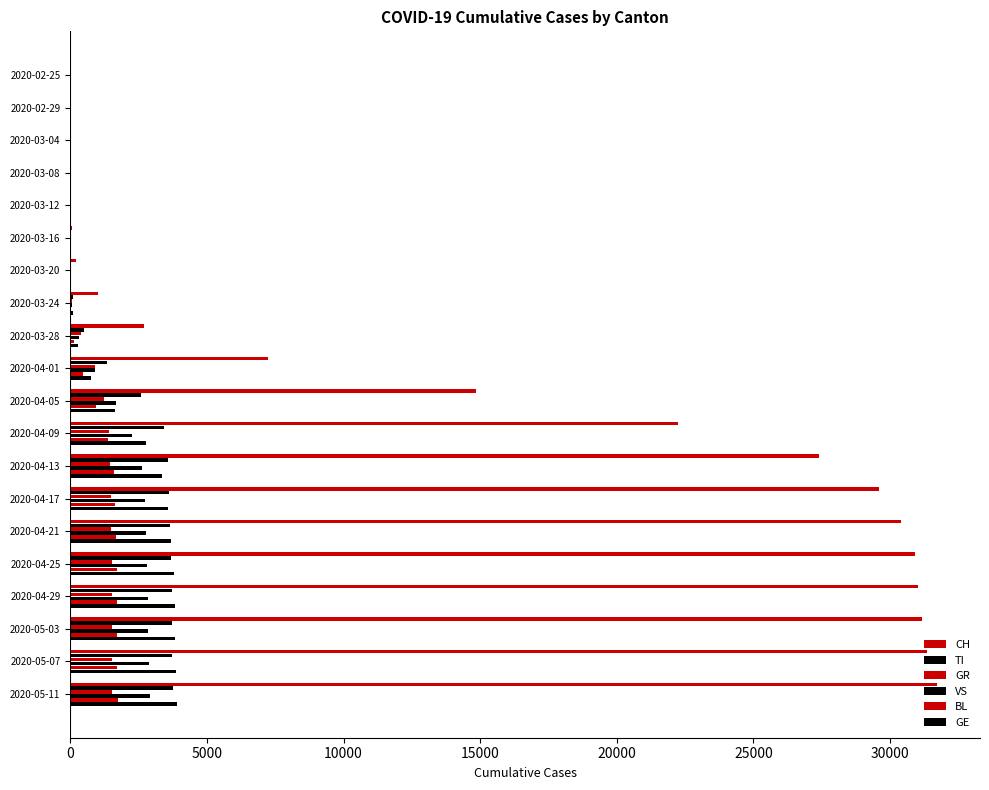

How many series are shown in this chart?

6